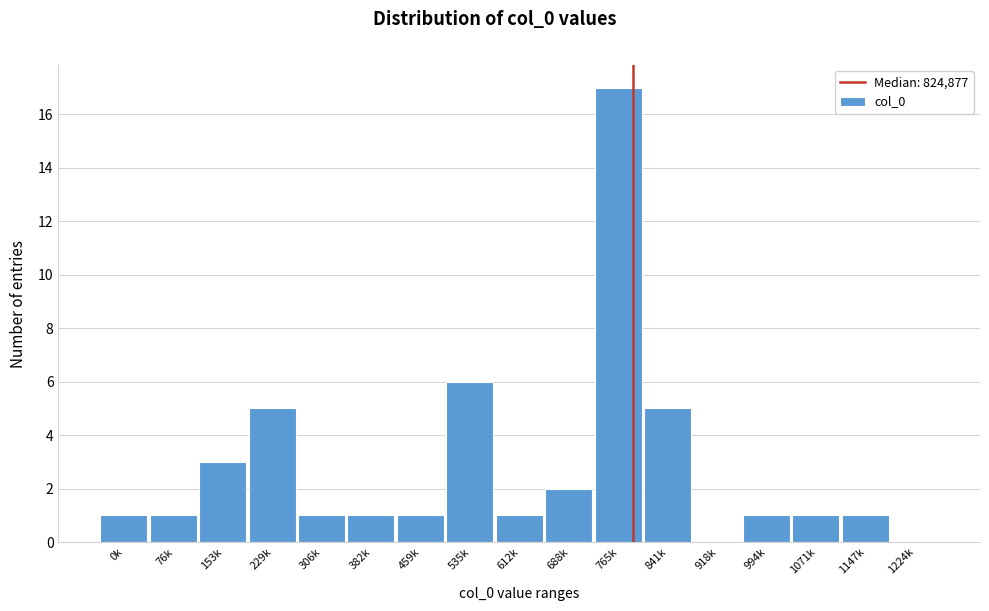

What is the ratio of the value at 153k to the value at 459k?

3.0